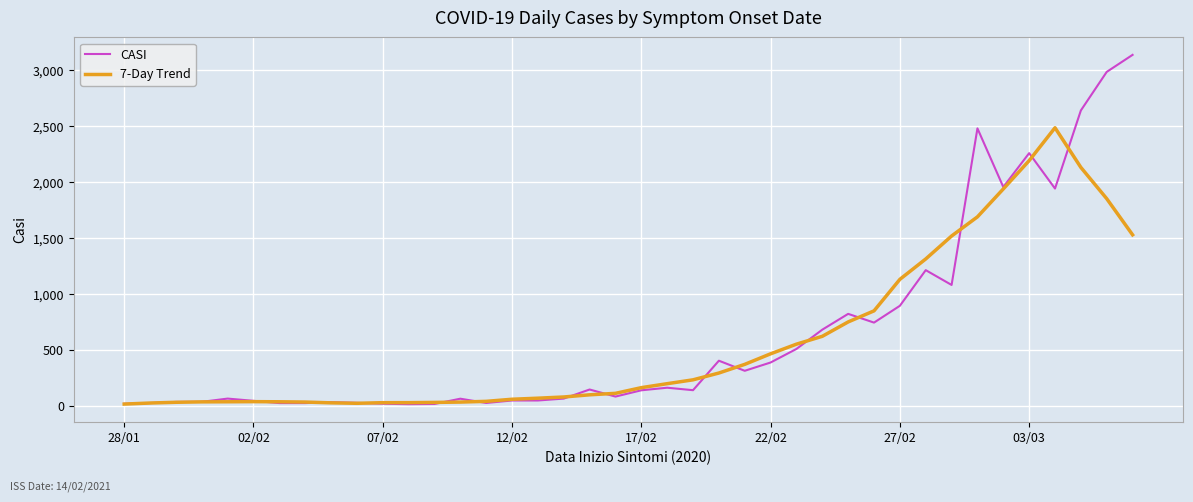

What is the greatest value displayed?

3133.0